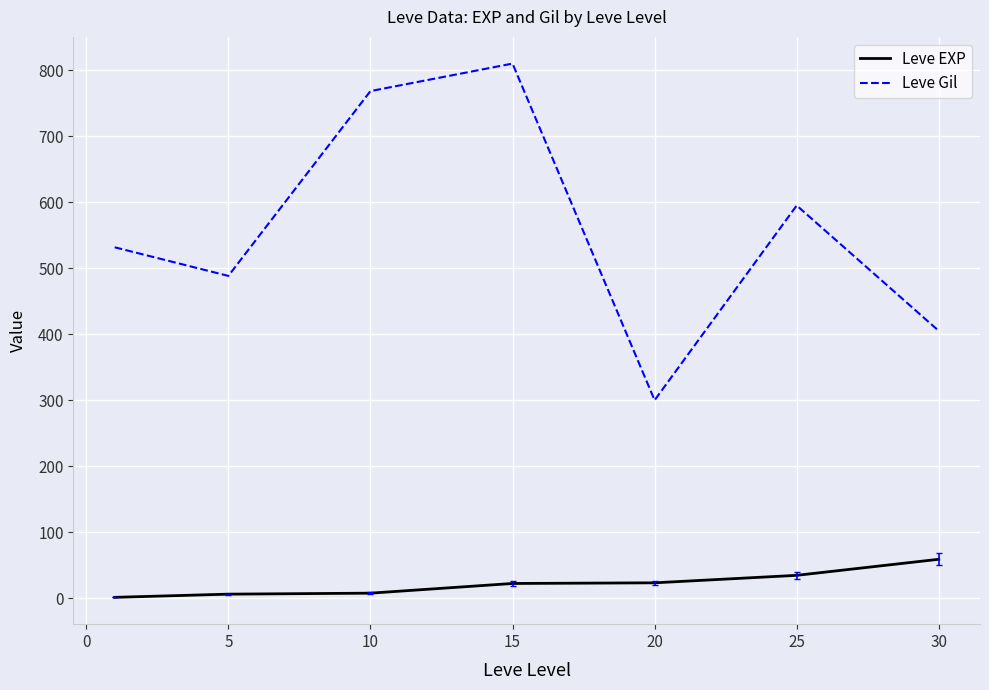

List the series in order of their overall mean, lowest first.

Leve EXP, Leve Gil